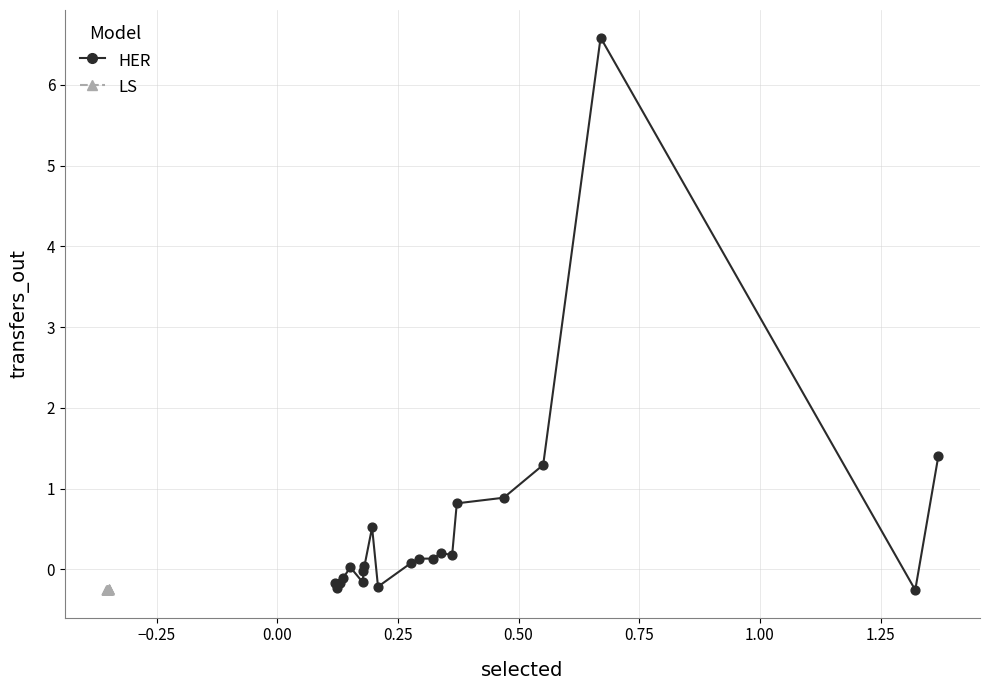

What are all the series names shown in the legend?

HER, LS